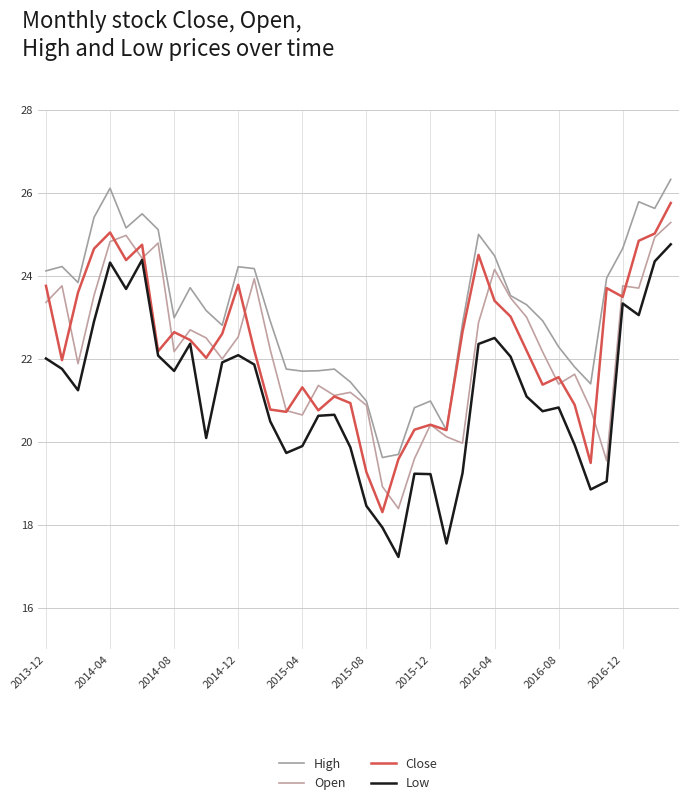

How many lines are shown in the chart?

4